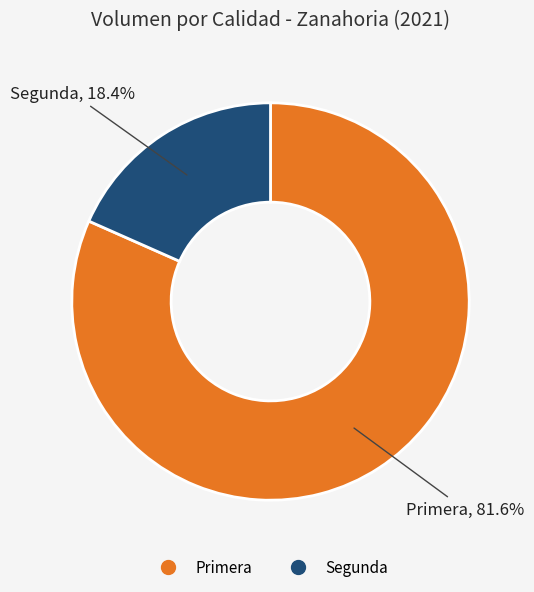

What portion of the pie excludes Segunda?

81.6%